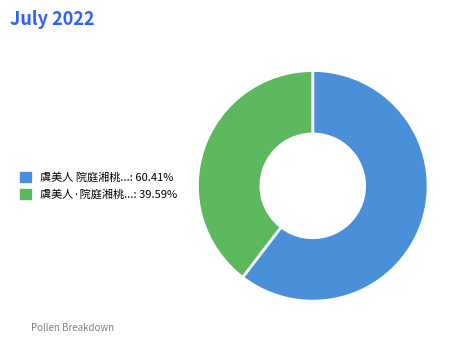

Is there any slice that represents more than half of the pie?

Yes